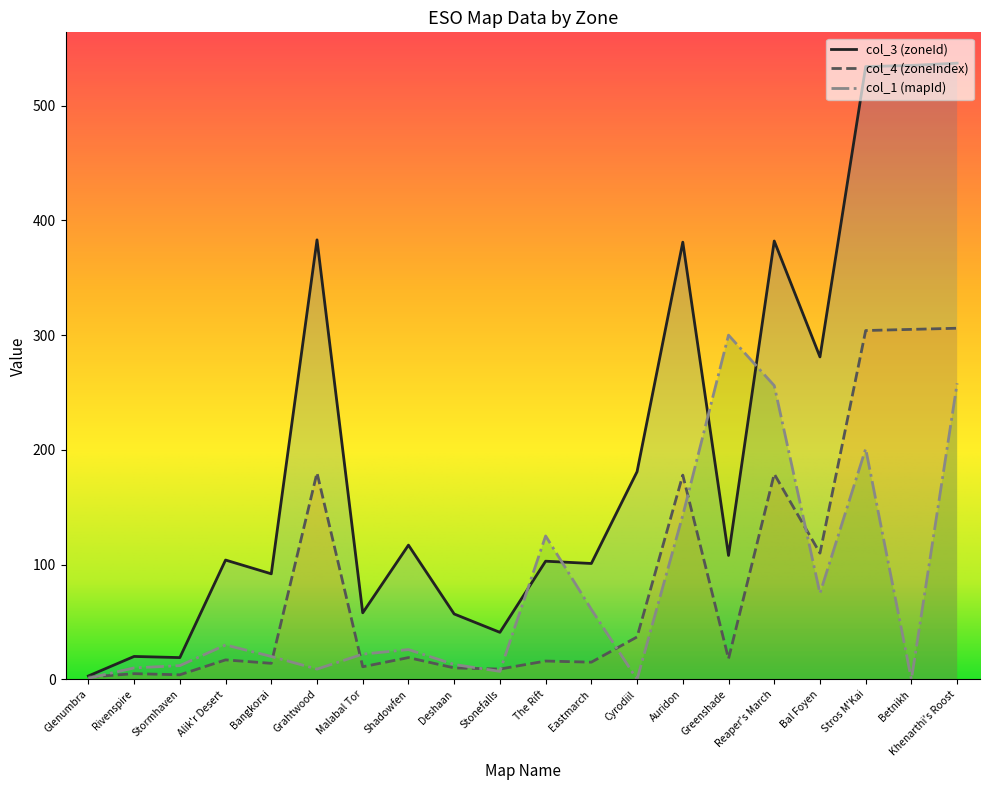

True or false: col_1 (mapId) has a value of 30 at Alik'r Desert.

True